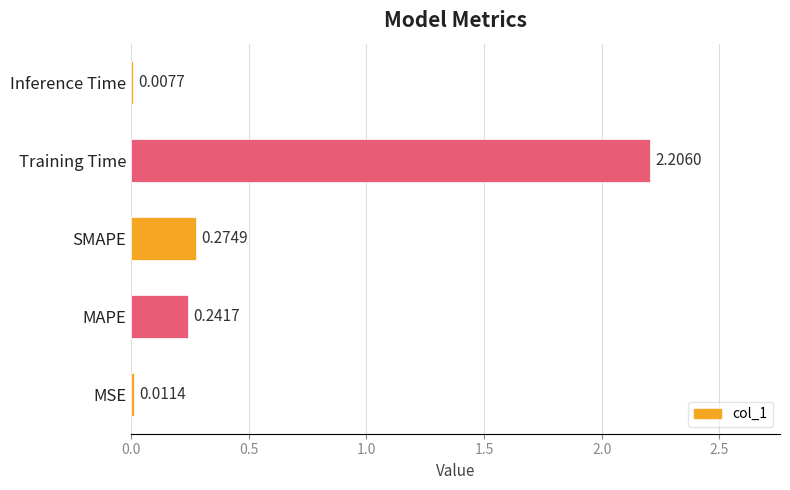

Where is the data nearest to the value 1?

SMAPE